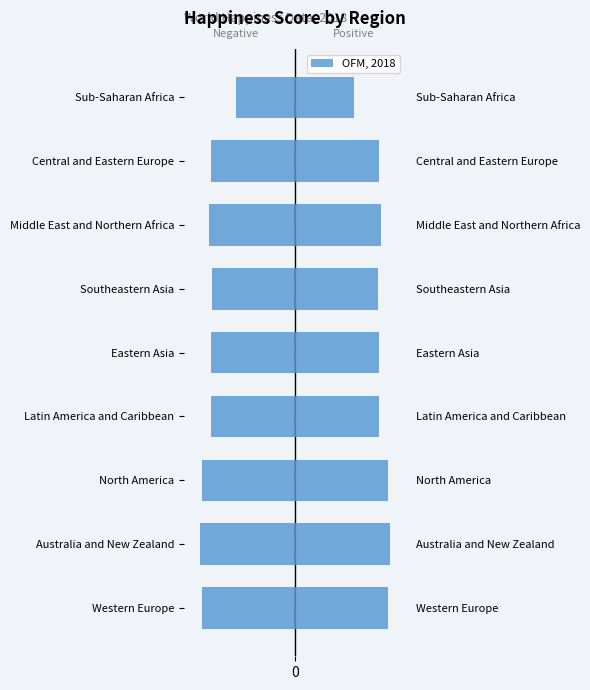

Where is the data nearest to the value 5?

Sub-Saharan Africa